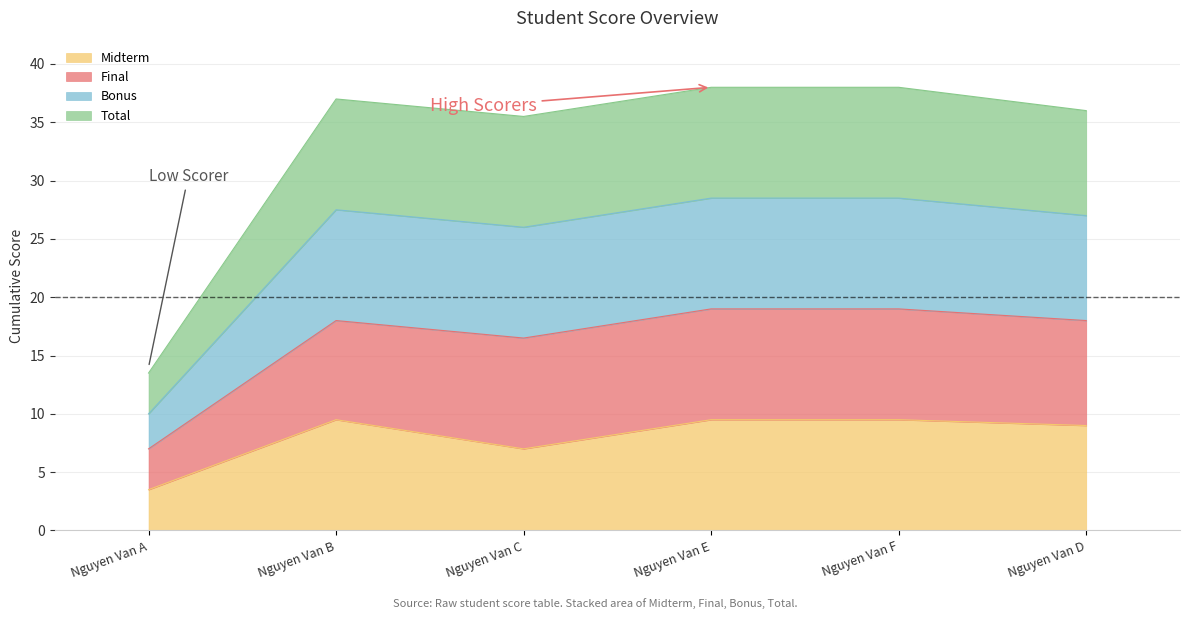

Between Nguyen Van C and Nguyen Van D, which series saw the biggest shift?

Midterm